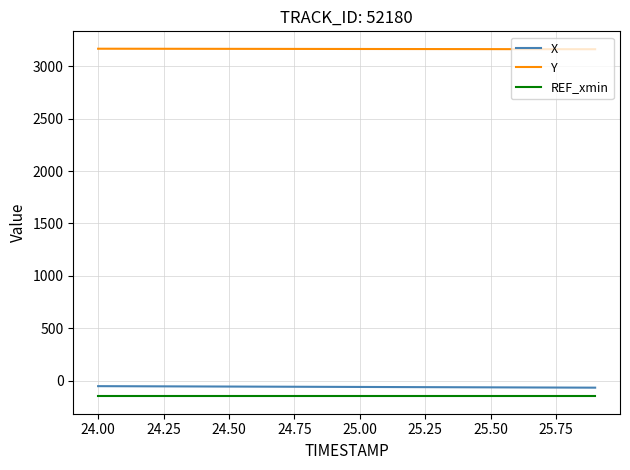

What is the average value of the REF_xmin series?

-150.0